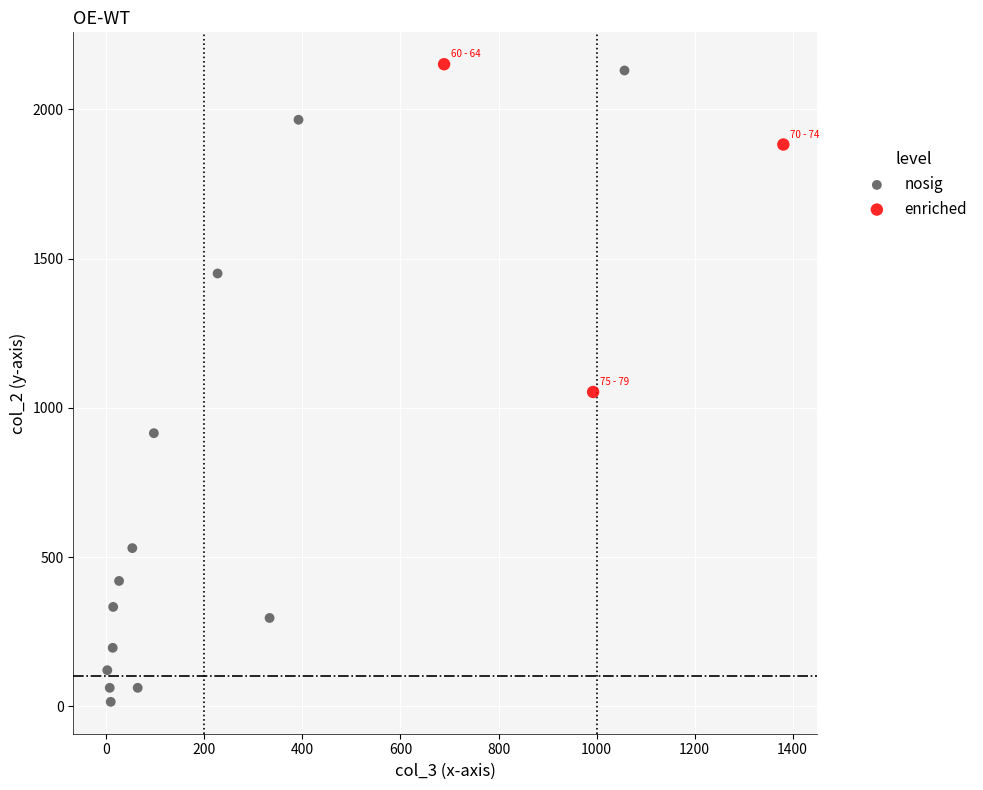

Which series contains the lowest Y value?

nosig